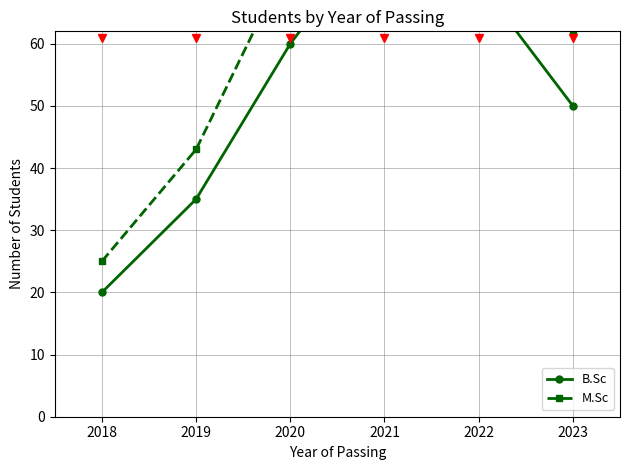

True or false: B.Sc has more than 0 interior local peaks.

True